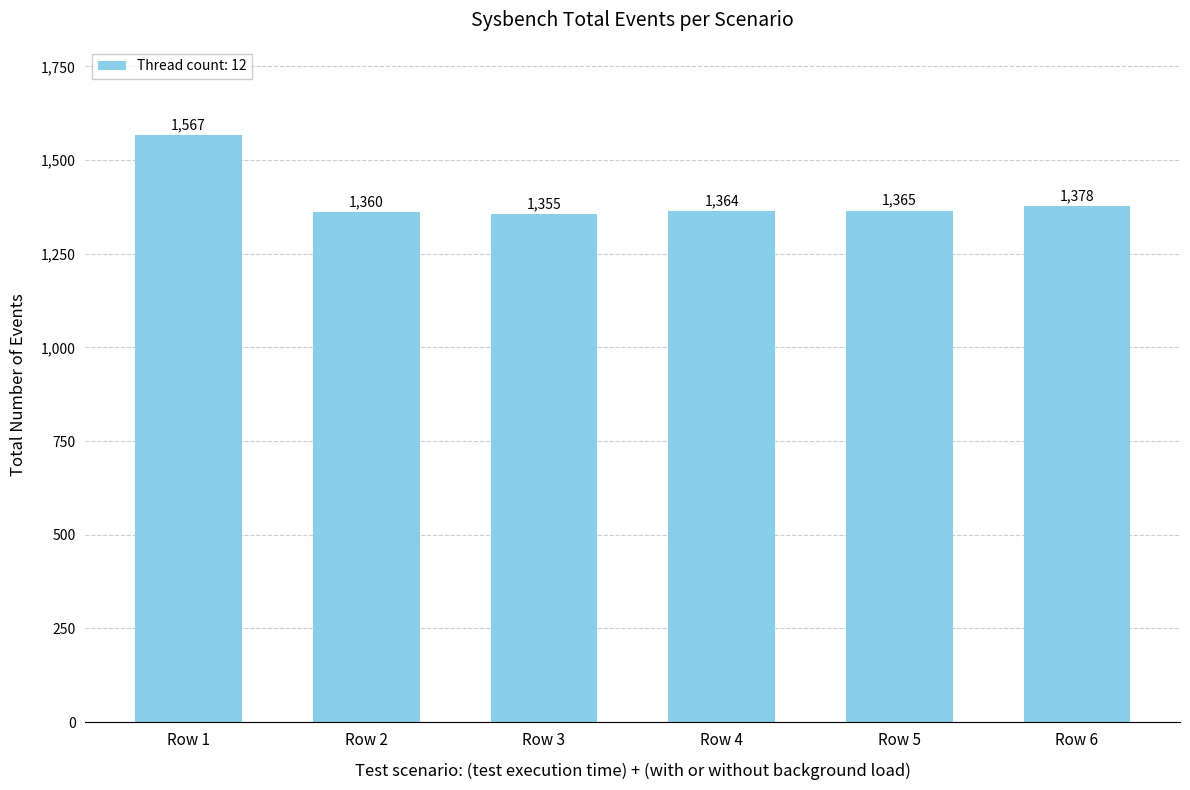

The chart shows a value of 1378 at Row 6. True or false?

True